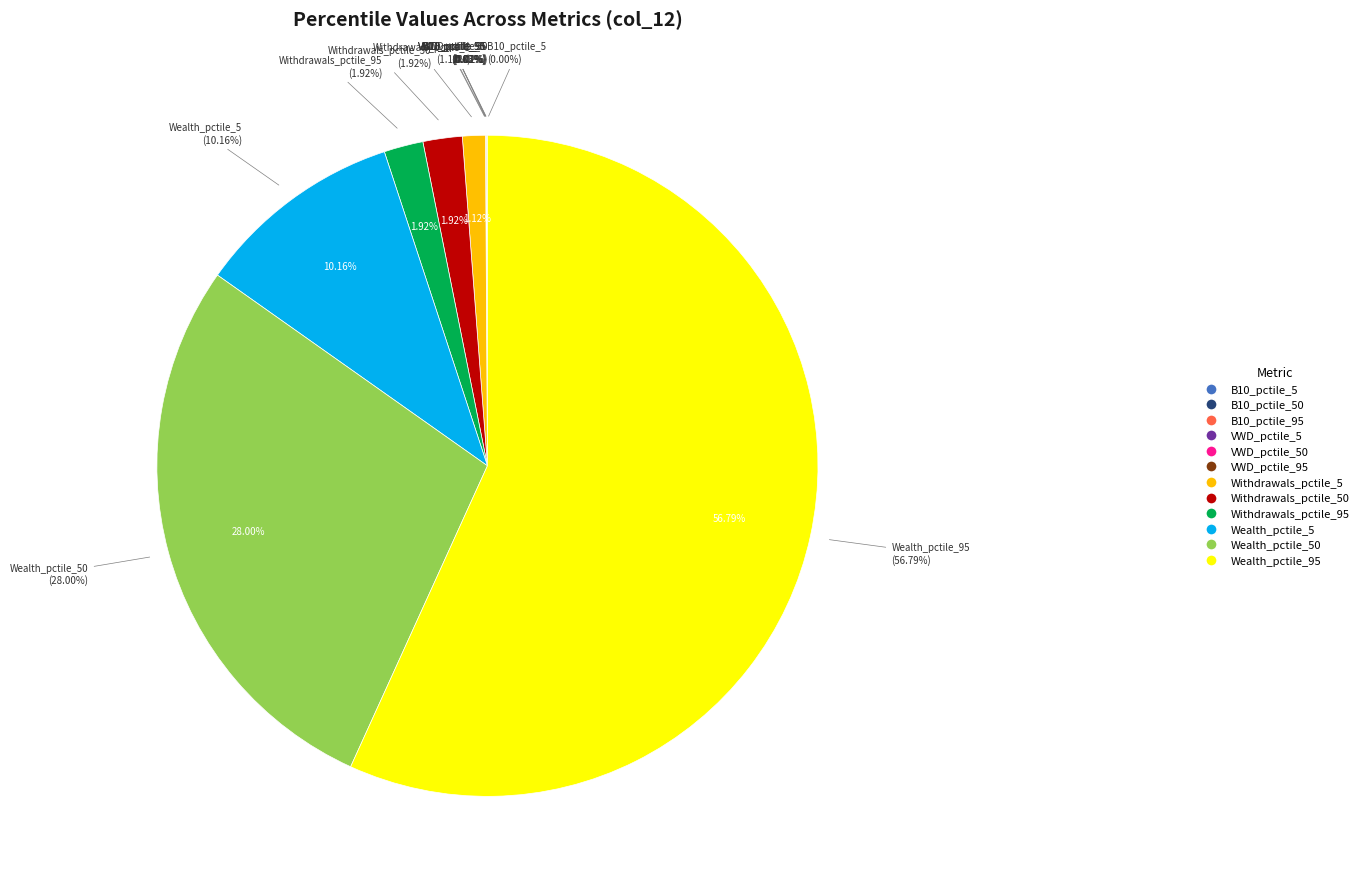

What is the largest slice in the pie chart?

Wealth_pctile_95